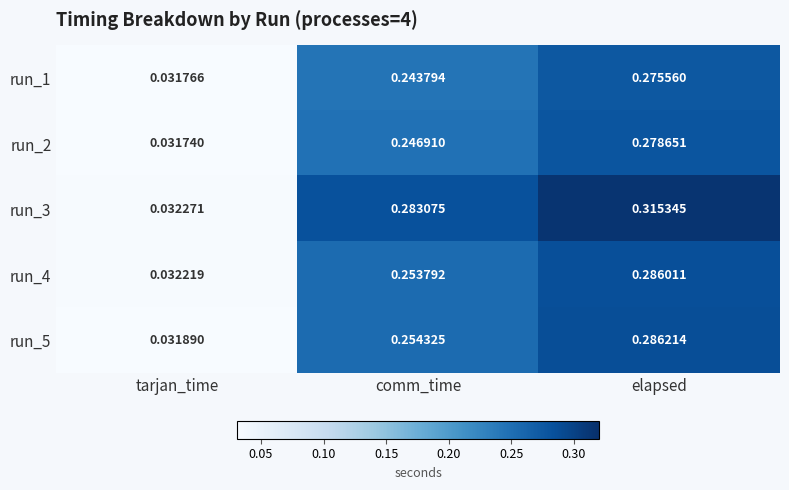

How many data points does each series have?

3